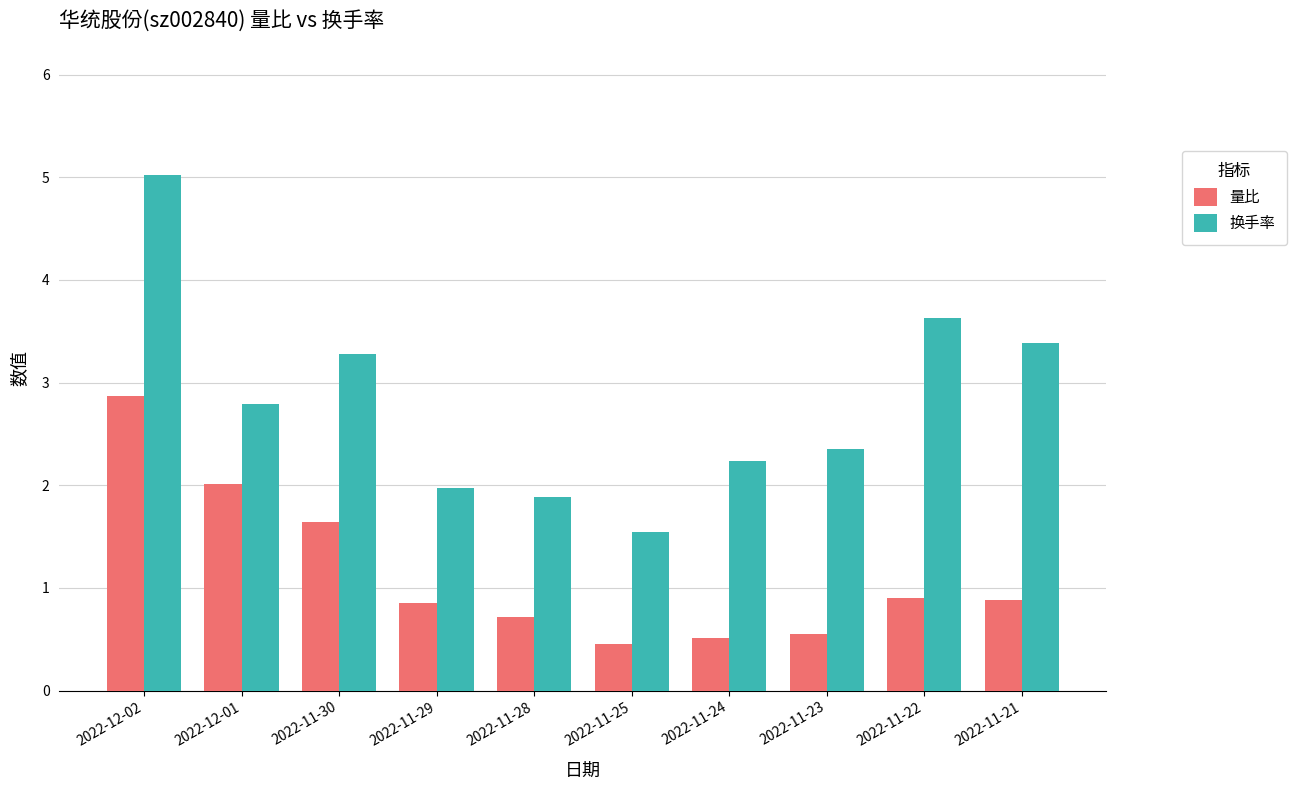

Which series has the widest spread of values?

换手率